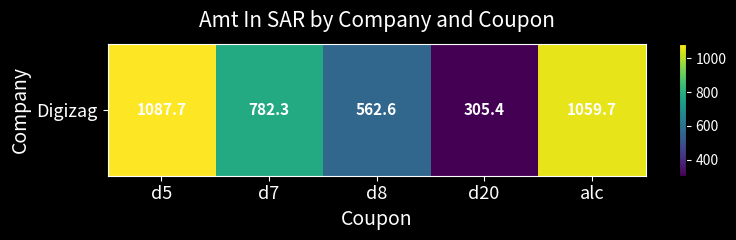

Between d5 and d20, which is larger?

d5